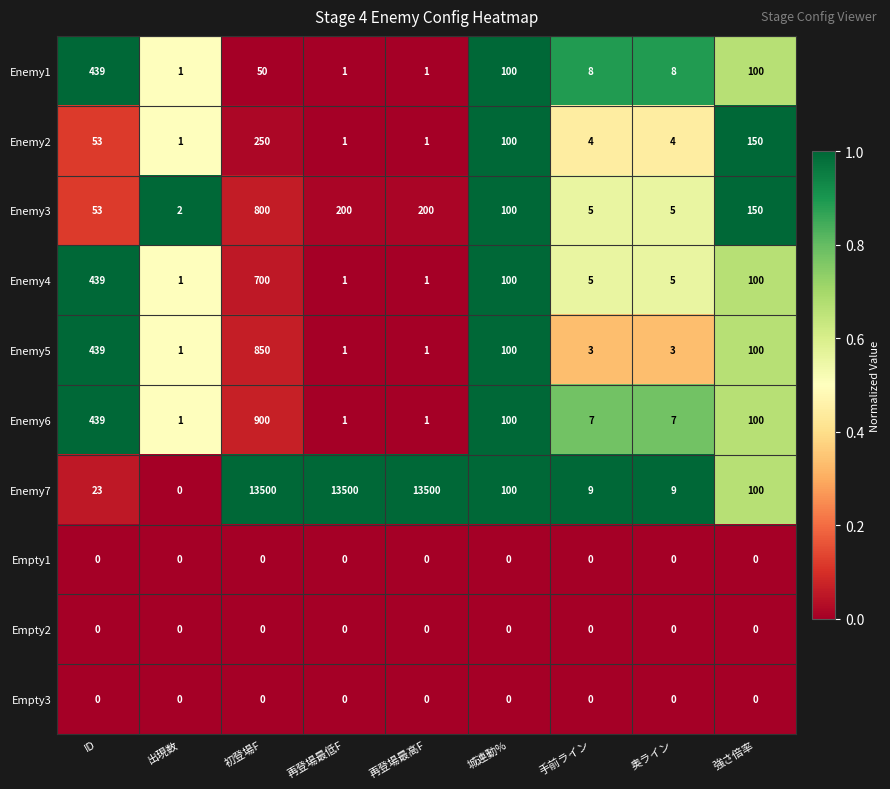

Which series has the largest range (max minus min)?

Enemy7